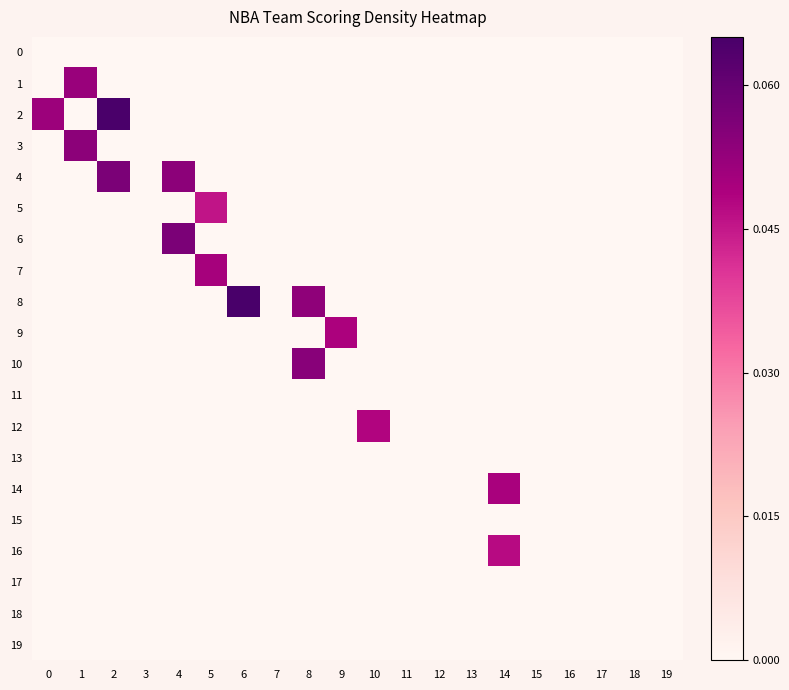

How many data points does each series have?

20